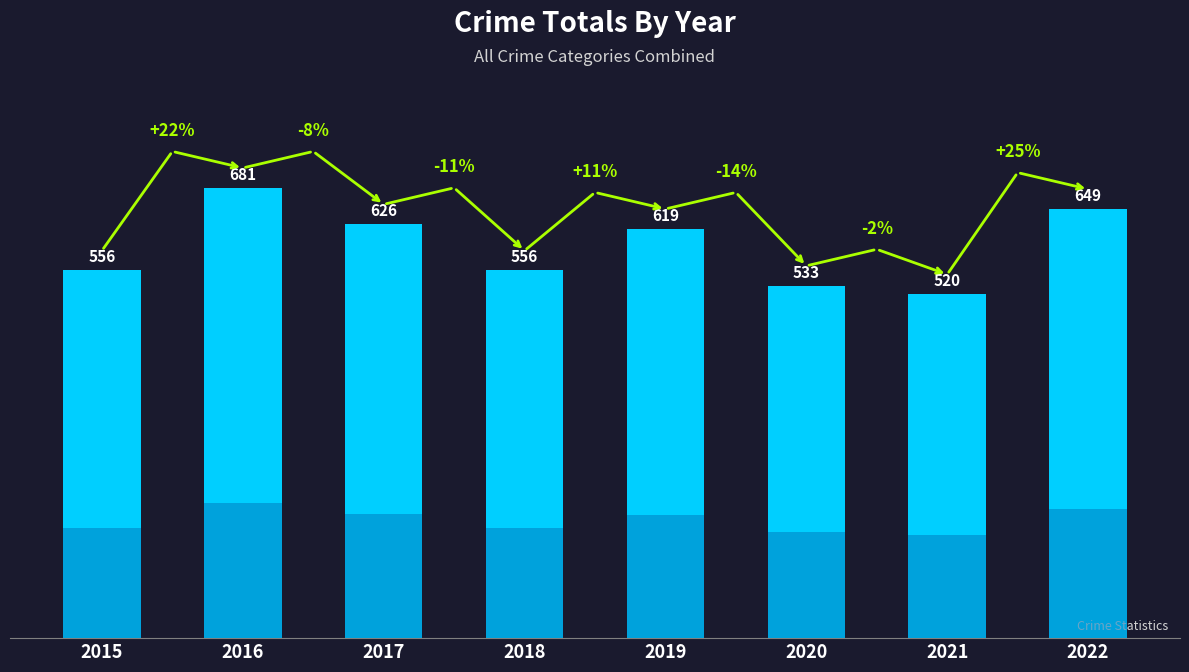

List the labels in order of value, largest first.

2016, 2022, 2017, 2019, 2015, 2018, 2020, 2021